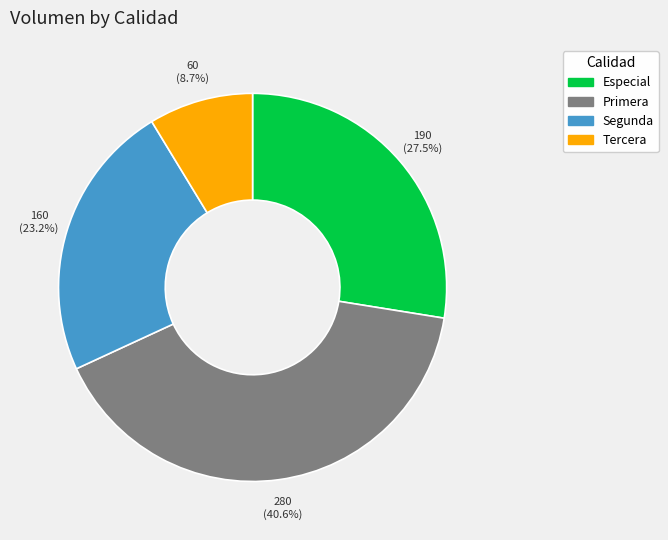

What is the ratio of the value at Segunda to the value at Primera?

0.6